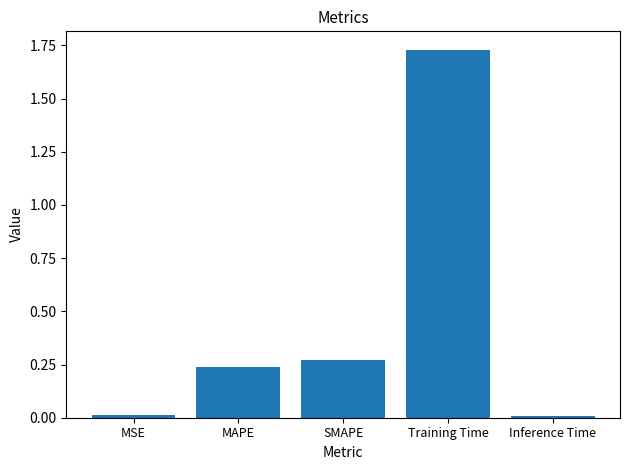

The value at Training Time is 2.8. True or false?

False